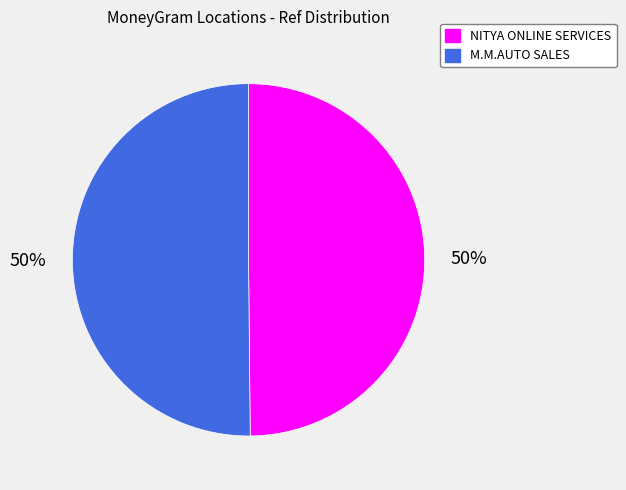

Is it true that M.M.AUTO SALES is 45% of the pie?

False